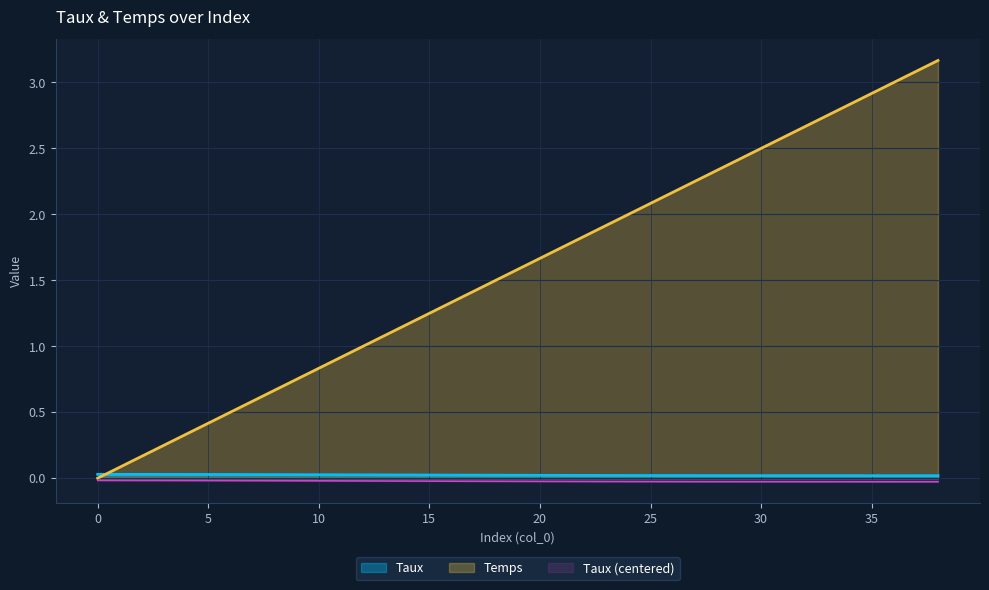

Which series changed the most between −5 and 23?

Temps